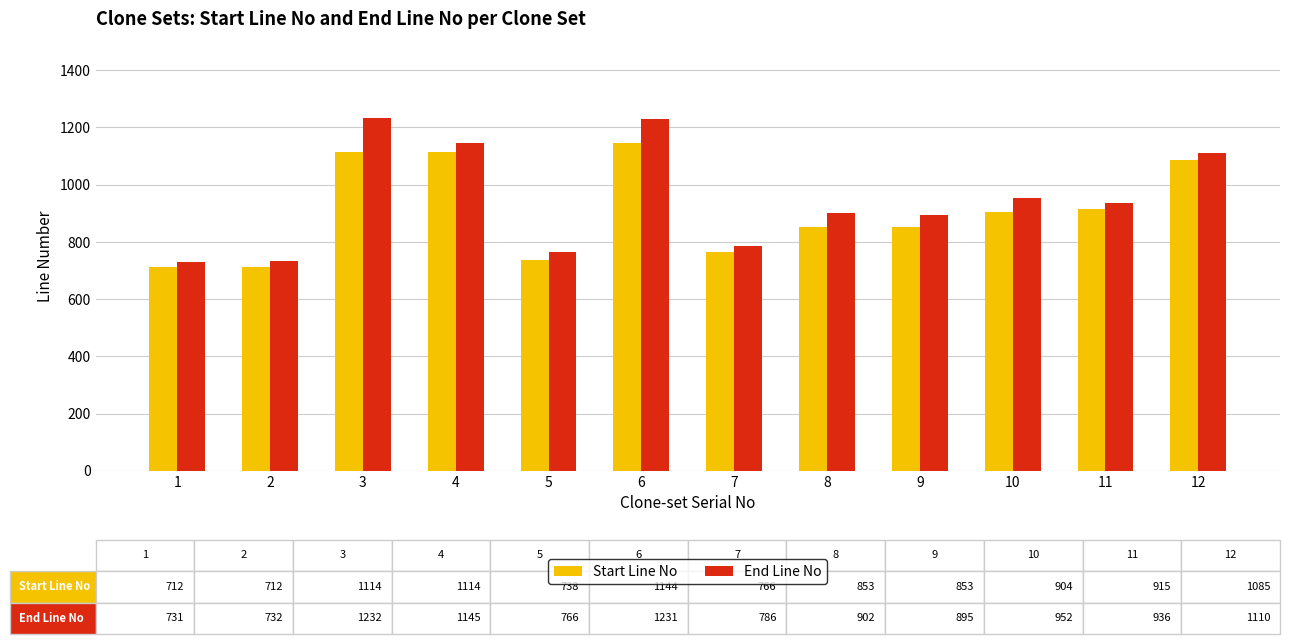

True or false: Start Line No has a value of 712 at 2.

True